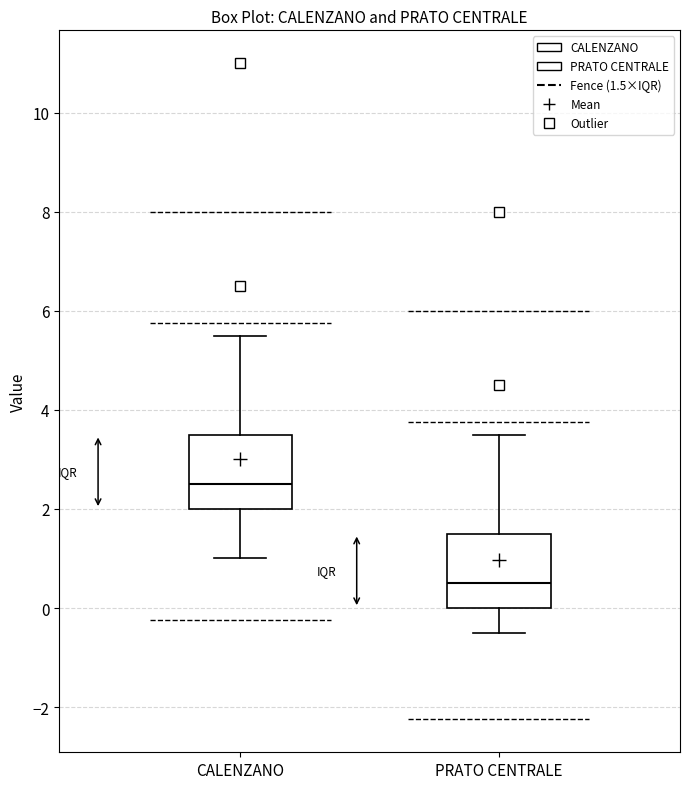

Reading left to right, read every box against the y-axis: the position of its median line, the range the box covers, and the ends of its whiskers. The values are not printed on the chart, so give them approximately, as read against the axis.

CALENZANO: median 2.6, box 2.0 to 3.6, whiskers 1.0 to 5.6
PRATO CENTRALE: median 0.6, box 0.0 to 1.6, whiskers -0.4 to 3.6